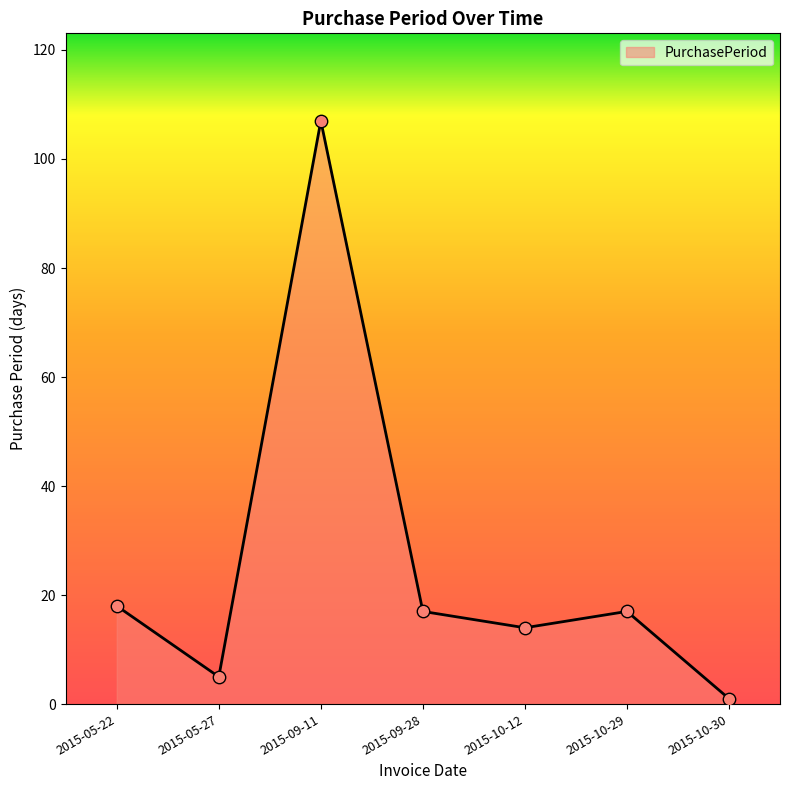

What is the change in value from 2015-09-11 to 2015-10-30?

-106